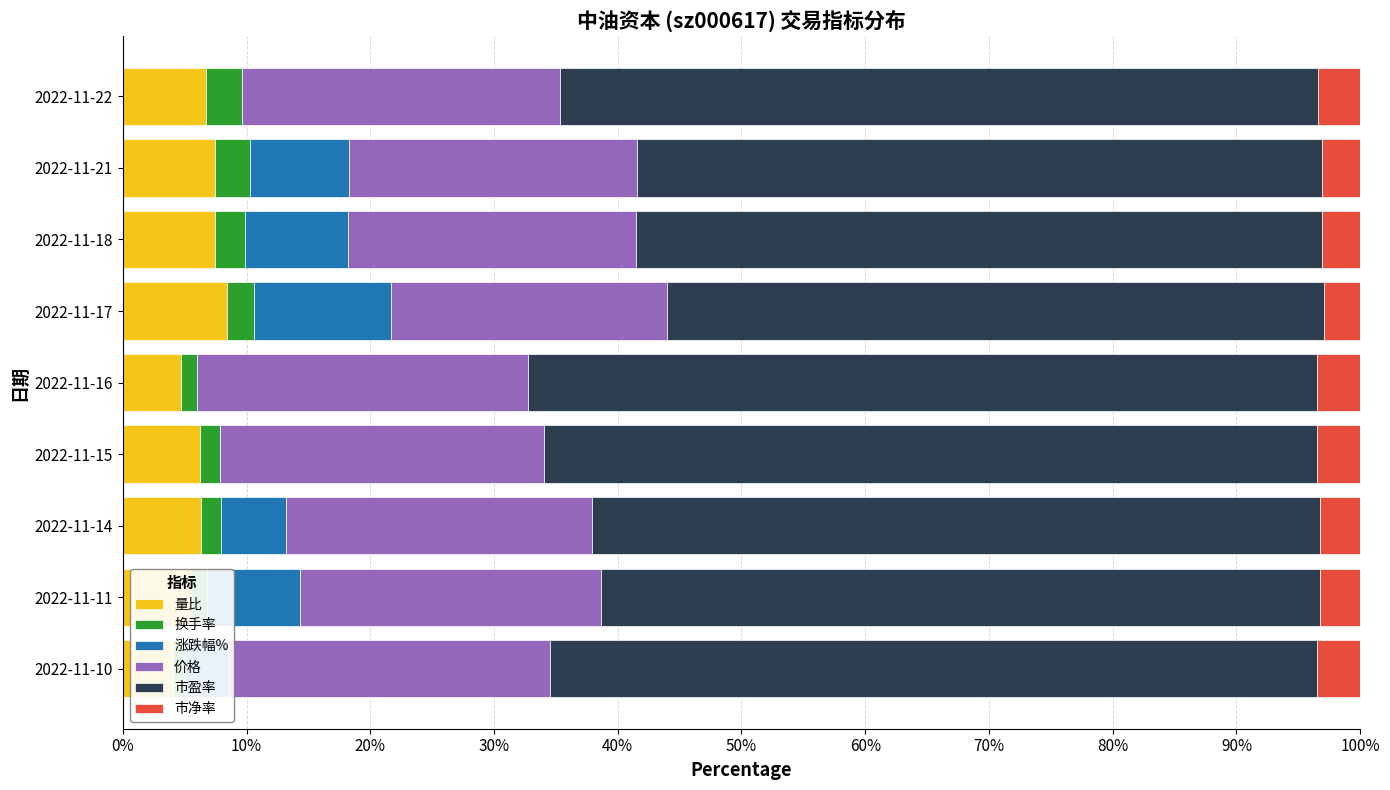

Does the chart contain any negative values?

No